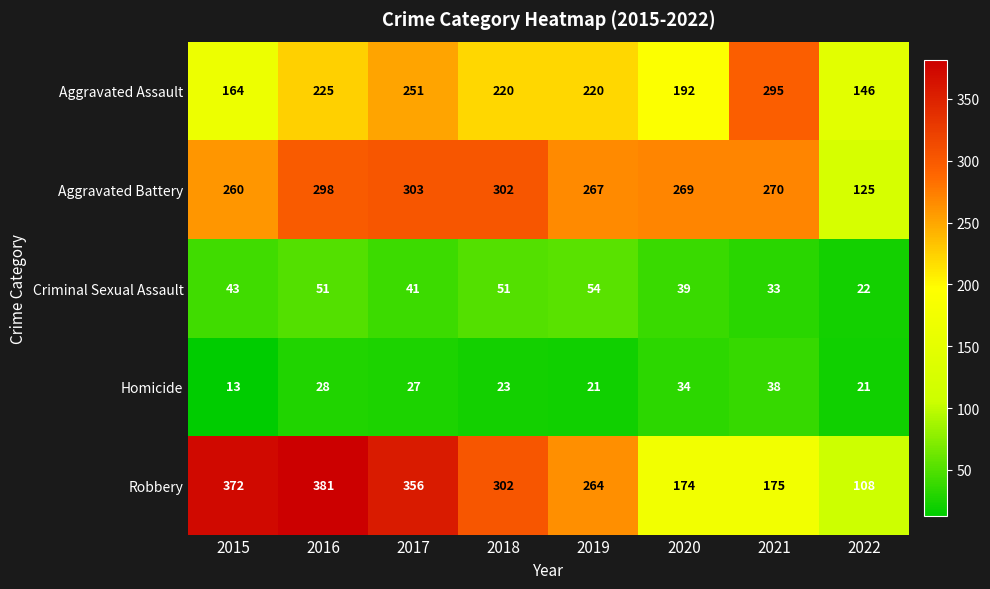

Which label corresponds to the largest value in the chart?

2016